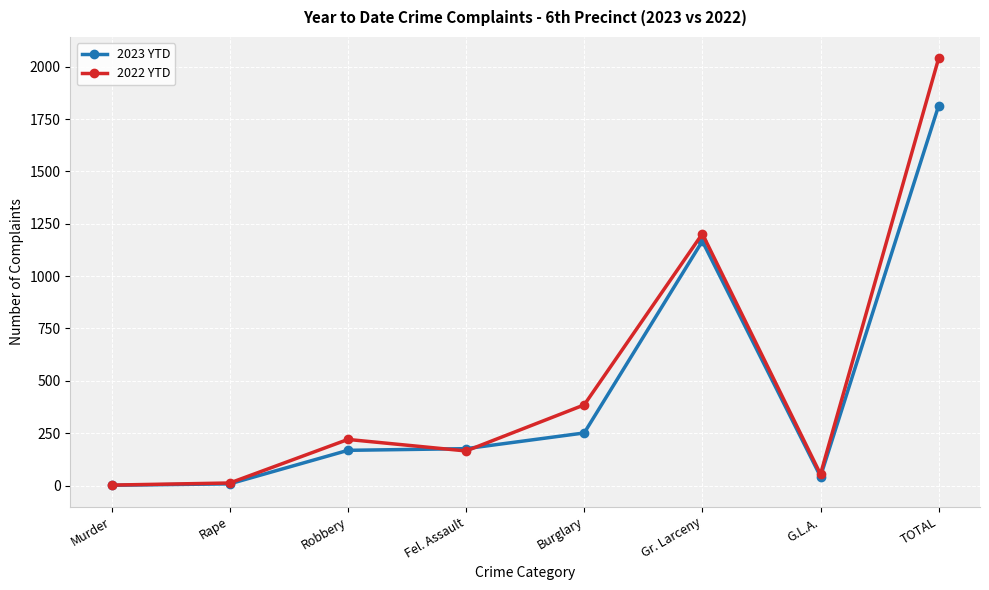

Which label corresponds to the largest value in the chart?

TOTAL